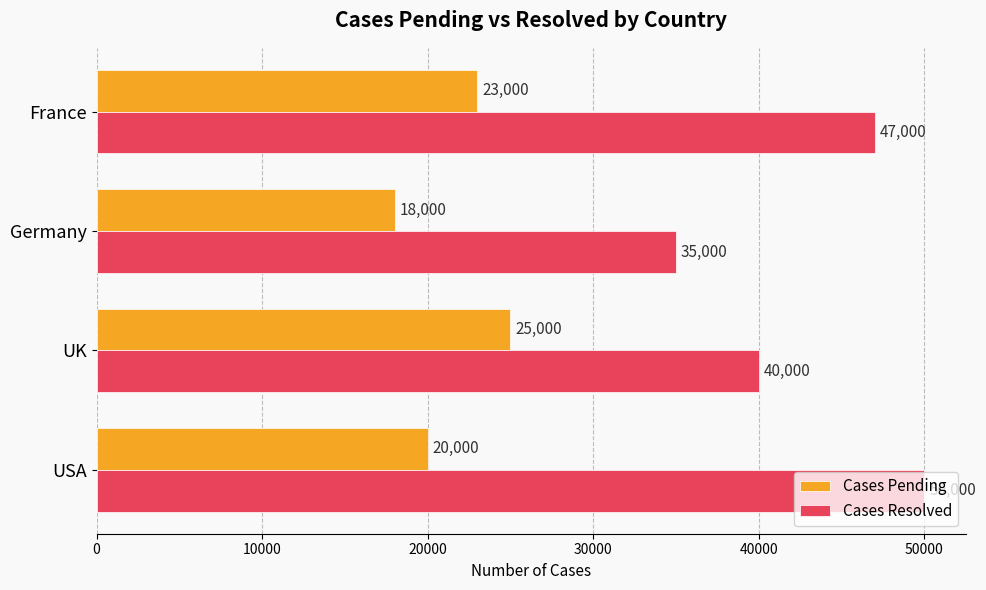

What is the sum of all Cases Pending values?

86000